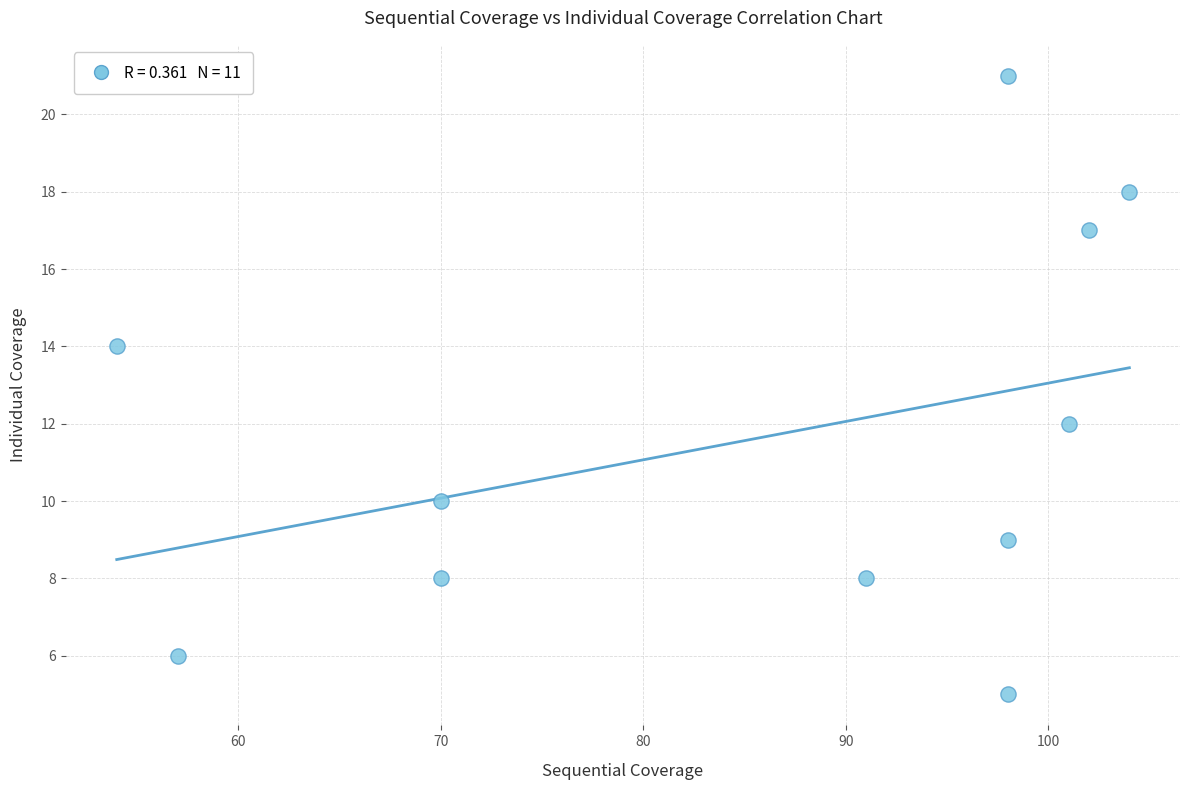

What is the range of Y values (max minus min)?

16